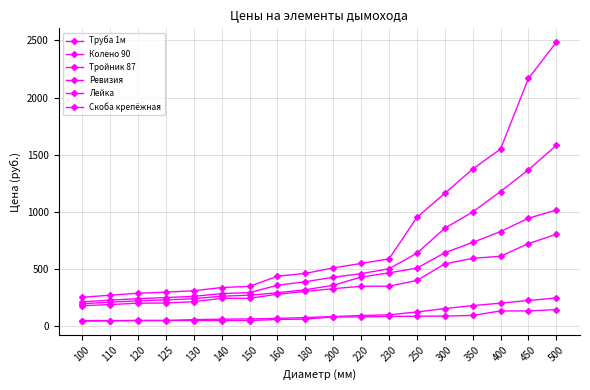

How many lines are shown in the chart?

6